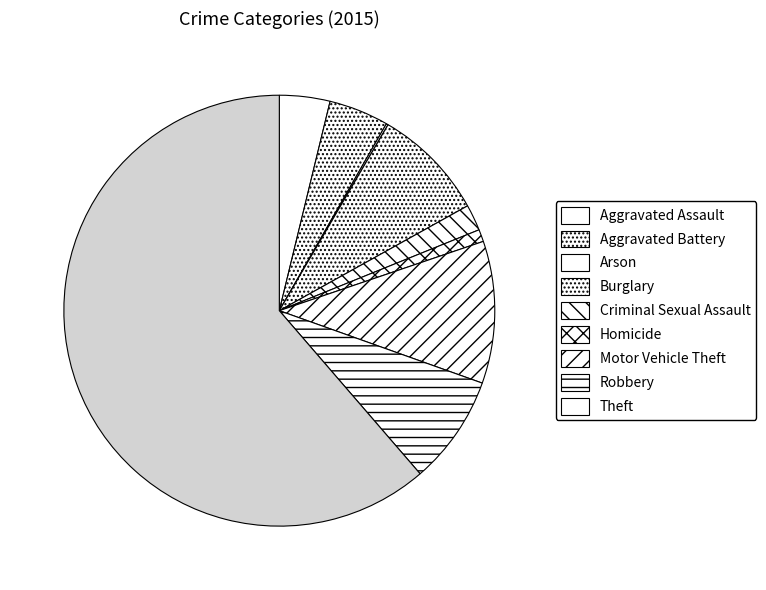

How many slices are in this pie chart?

9